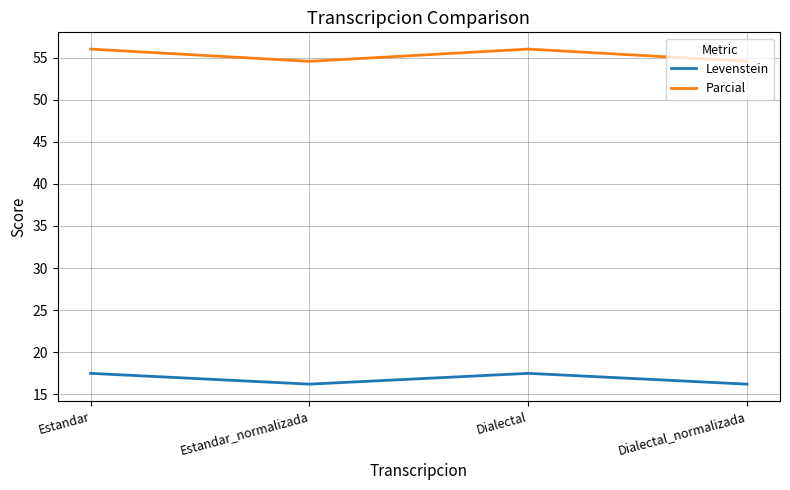

Which series has the largest total across all categories?

Parcial